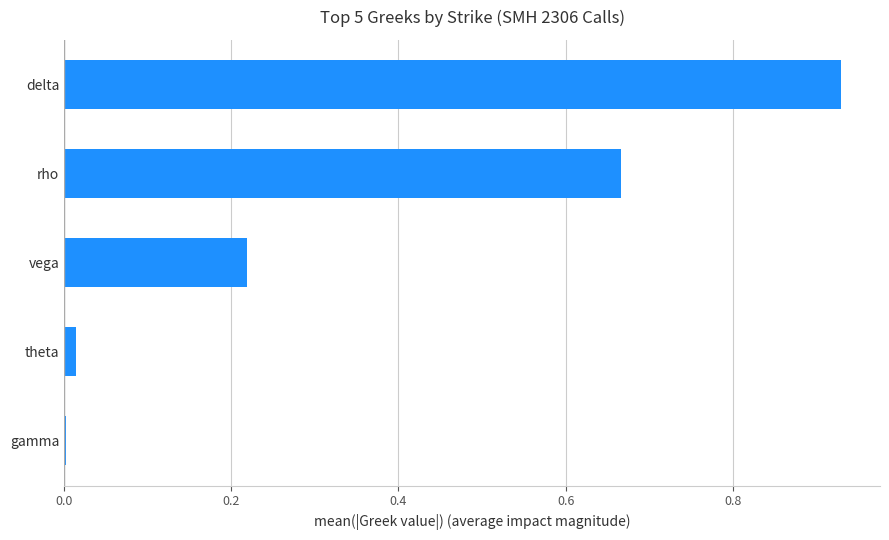

Which has a higher value, rho or theta?

rho